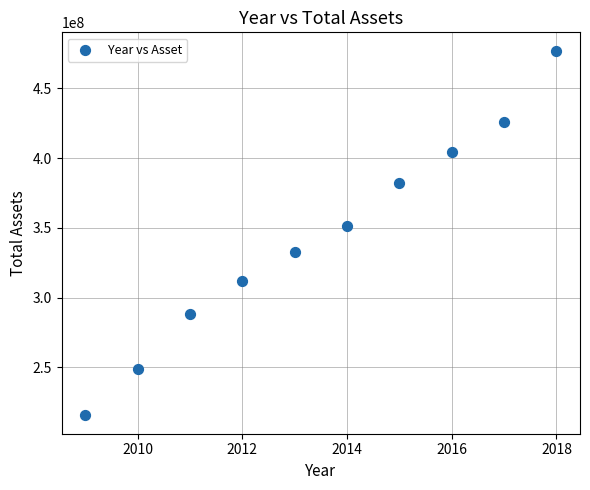

What Y value in the scatter plot is closest to 346320684?

351655601